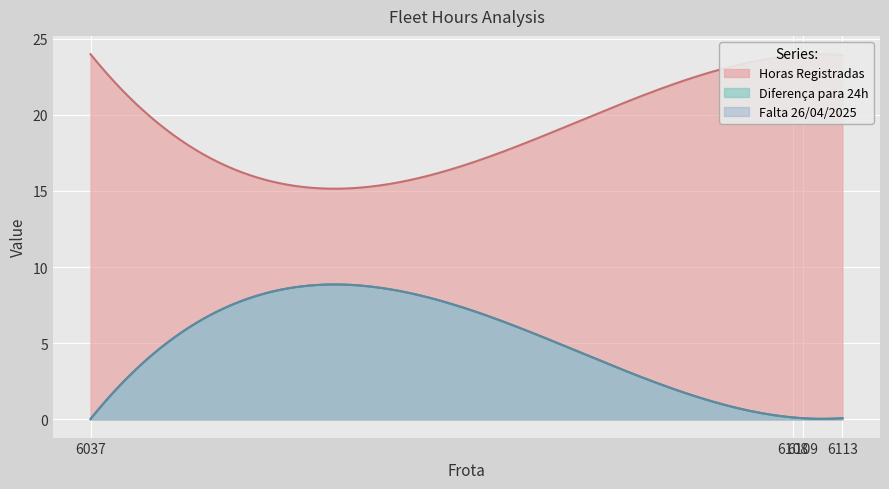

What is the sum of all Horas Registradas values?

5746.5